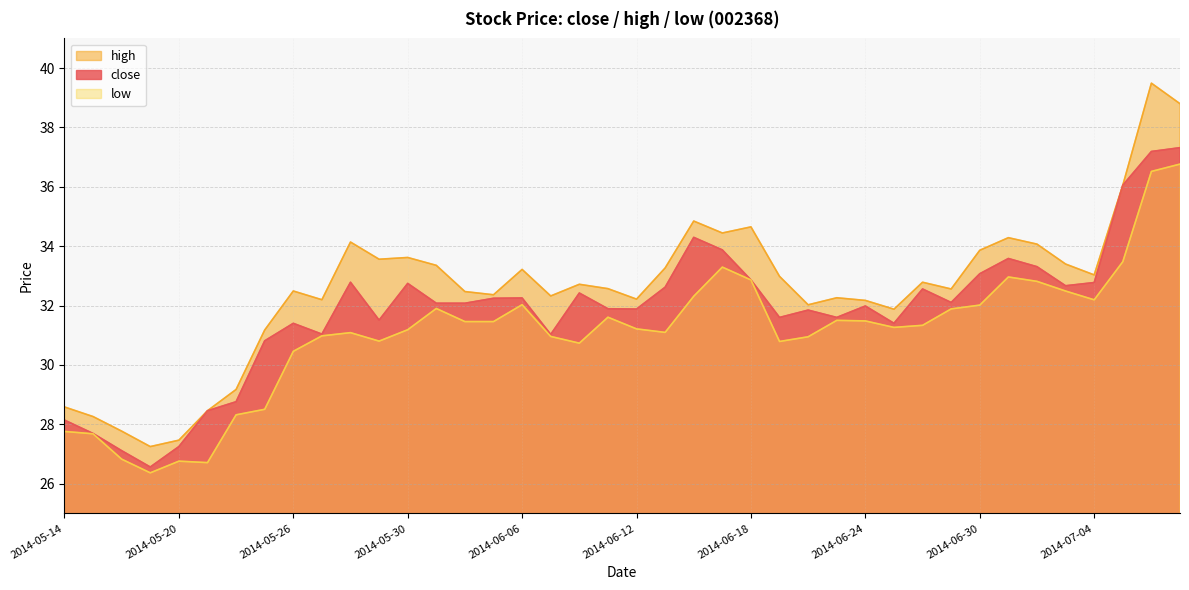

What is the difference between the maximum and minimum values in the low series?

10.4